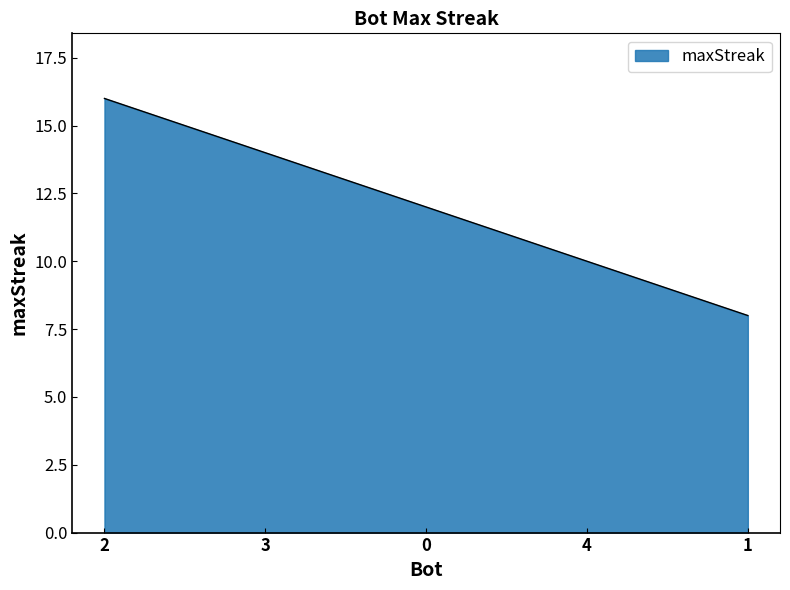

What is the difference between the values at 1 and 0?

4